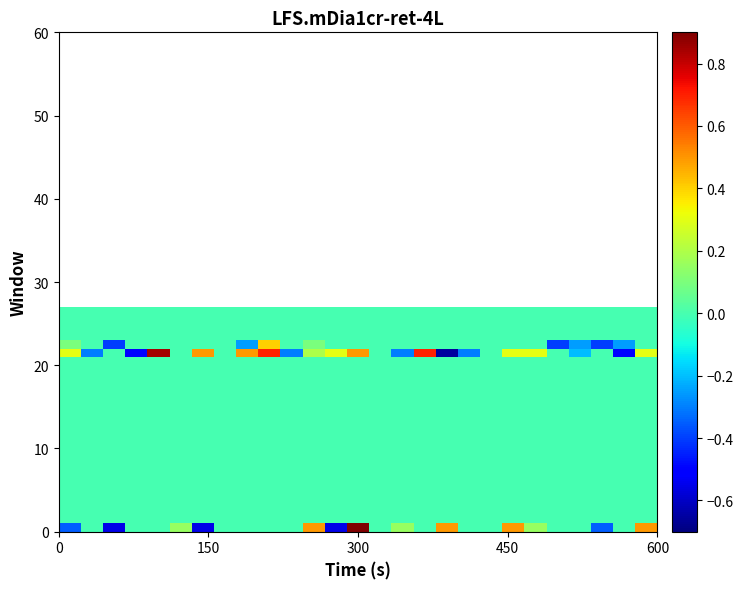

How many distinct data groups are displayed?

27